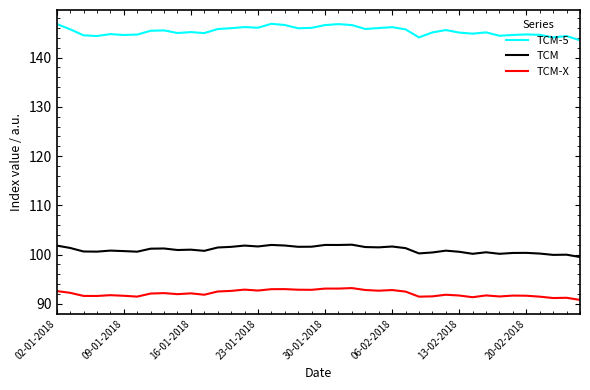

Which series has the largest range (max minus min)?

TCM-5